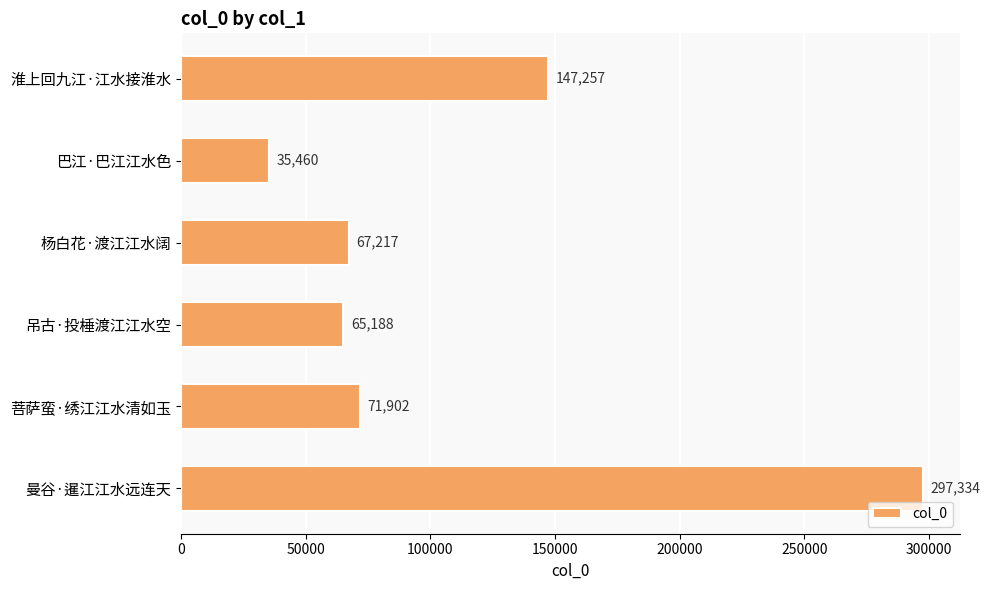

Reading top to bottom, transcribe all the data shown in this chart.

147257	35460	67217	65188	71902	297334